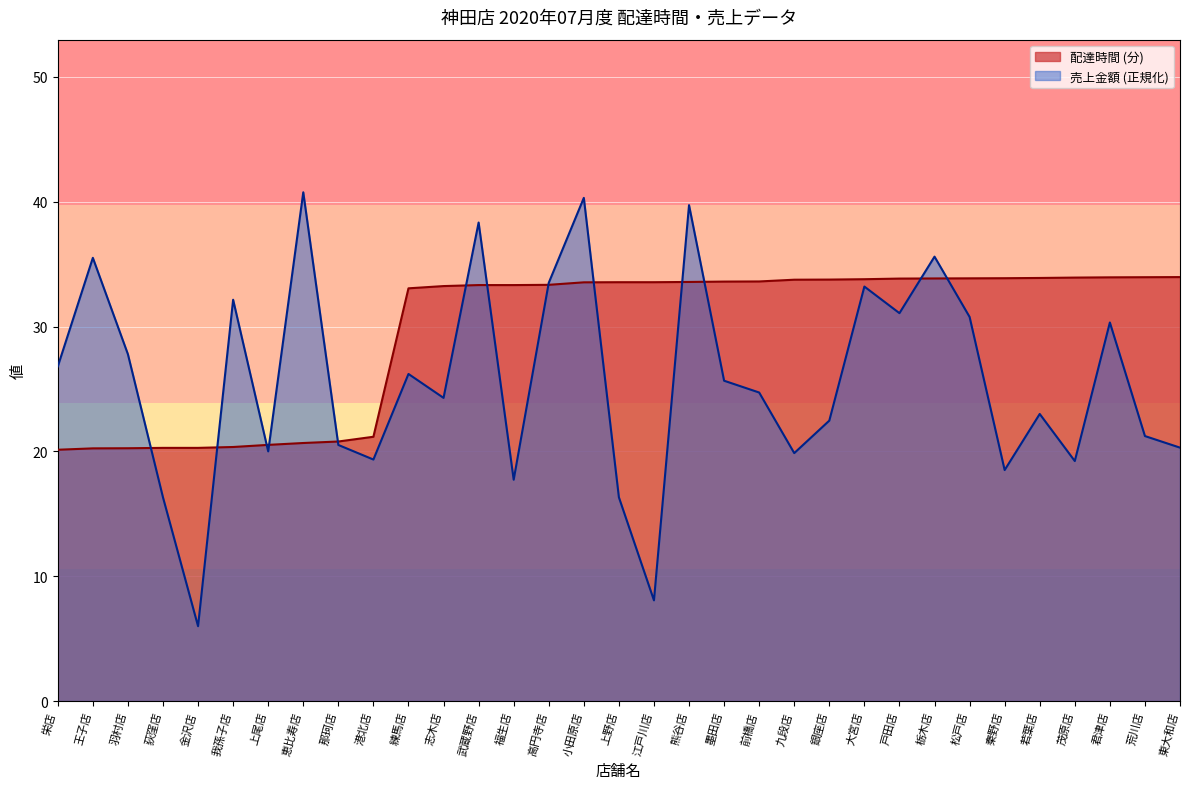

Which series changed the most between 那珂店 and 熊谷店?

売上金額 (正規化)